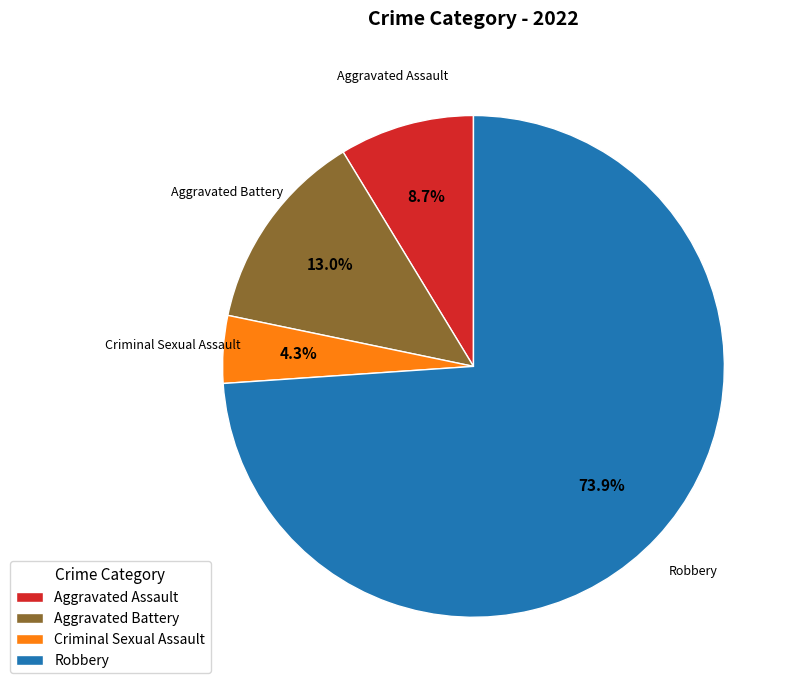

Does Aggravated Assault represent more than half of the total?

No